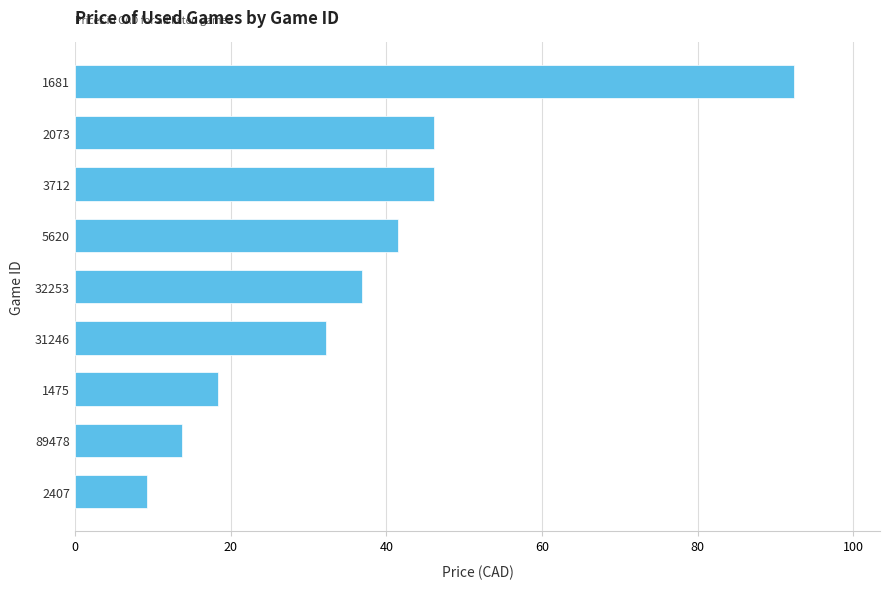

What is the average value?

37.4